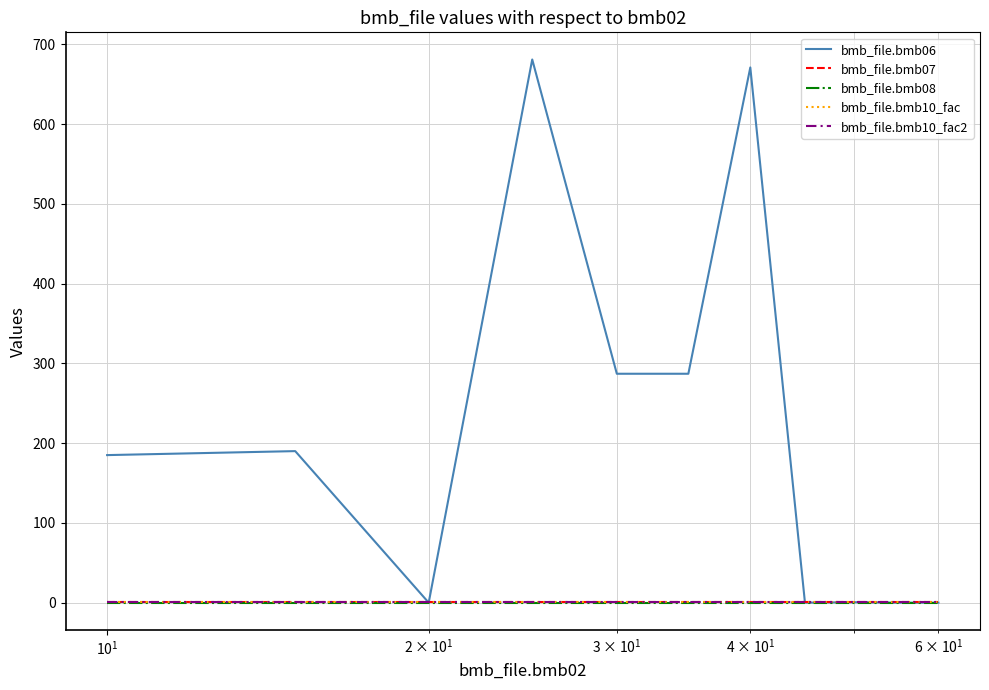

What is the highest value of the bmb_file.bmb06 series?

681.0